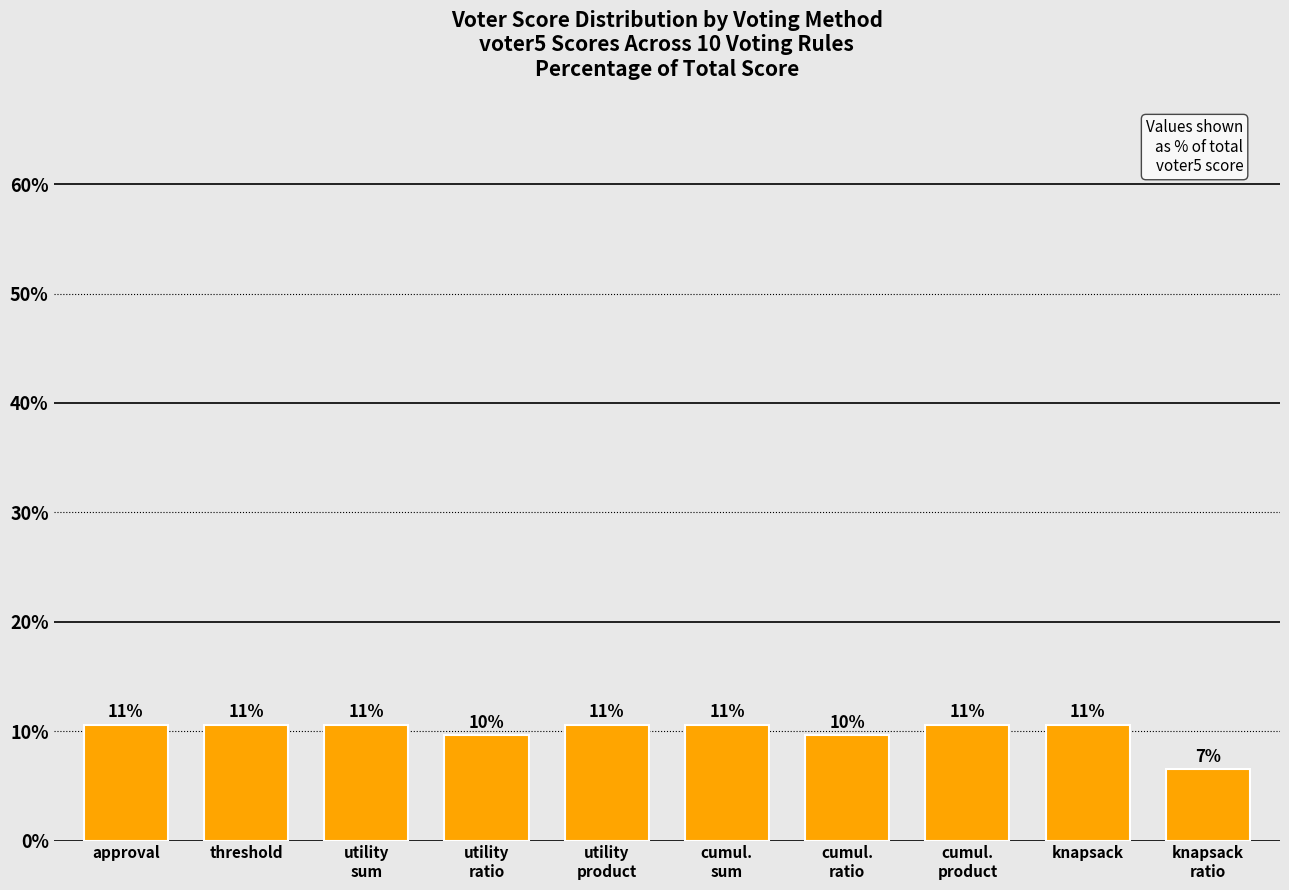

Between cumul.
product and cumul.
sum, which is larger?

cumul.
product